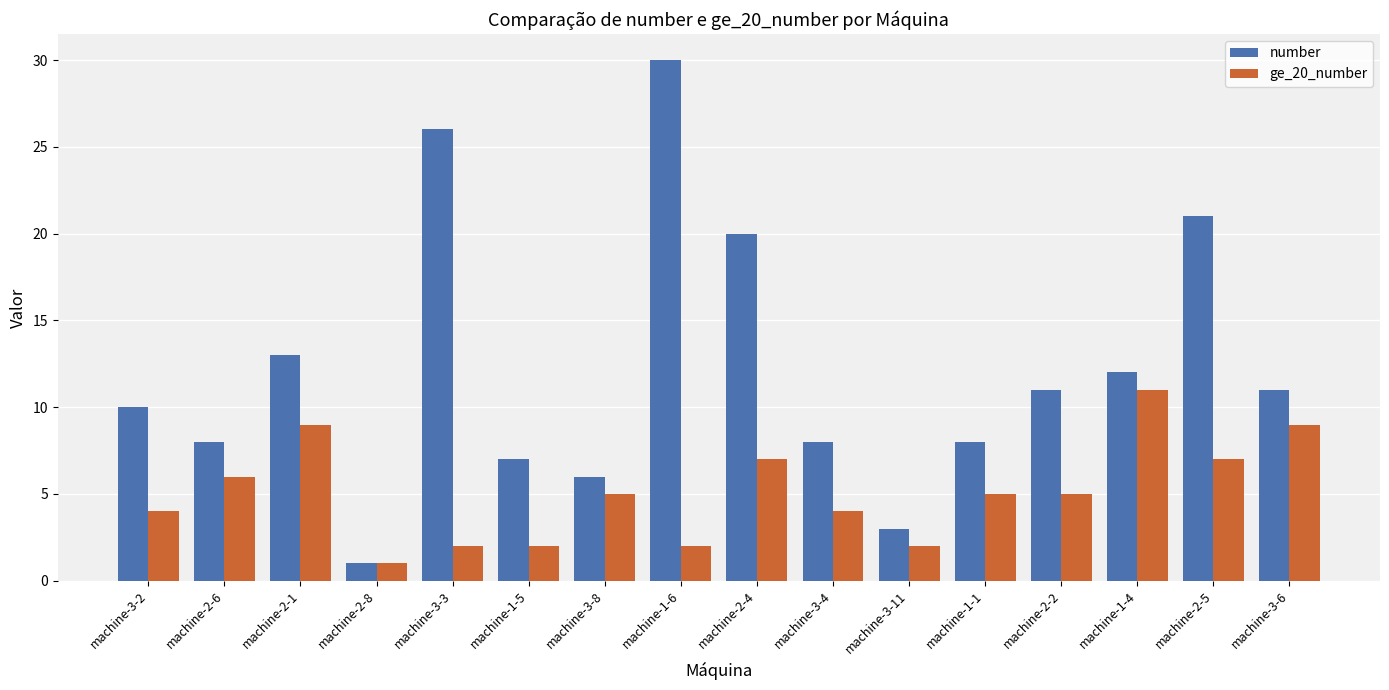

What is the approximate value of number at machine-2-6?

8